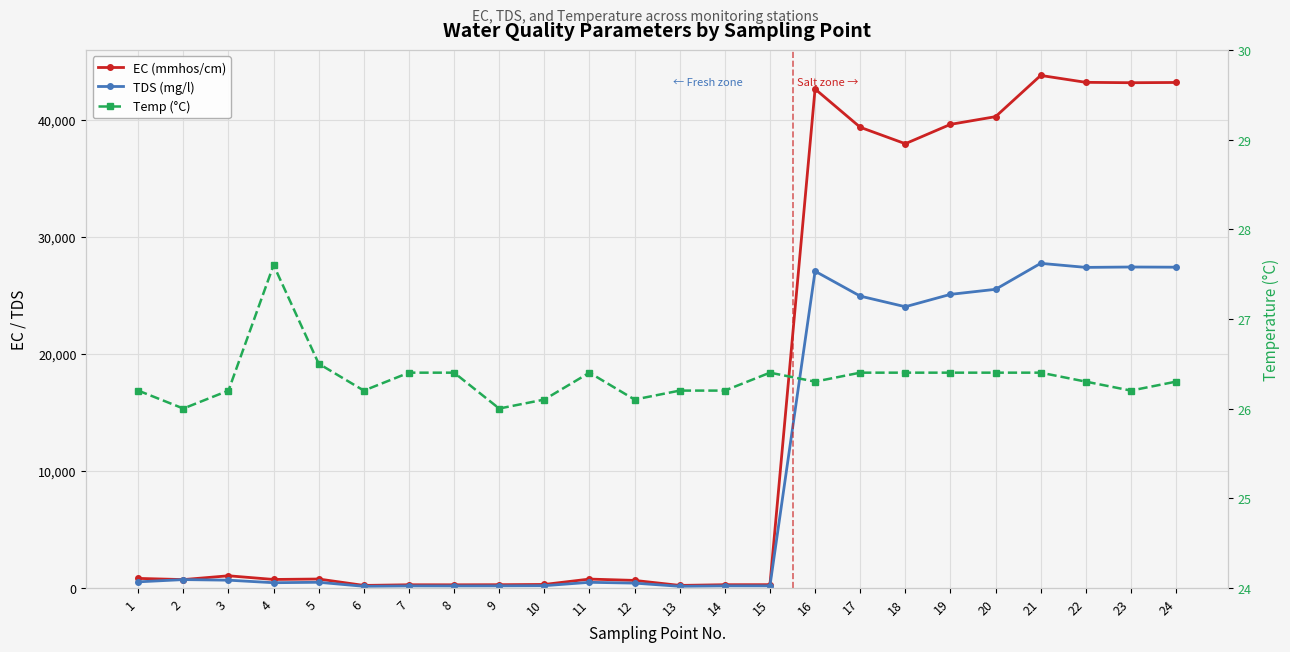

What is the highest value of the EC (mmhos/cm) series?

43797.0